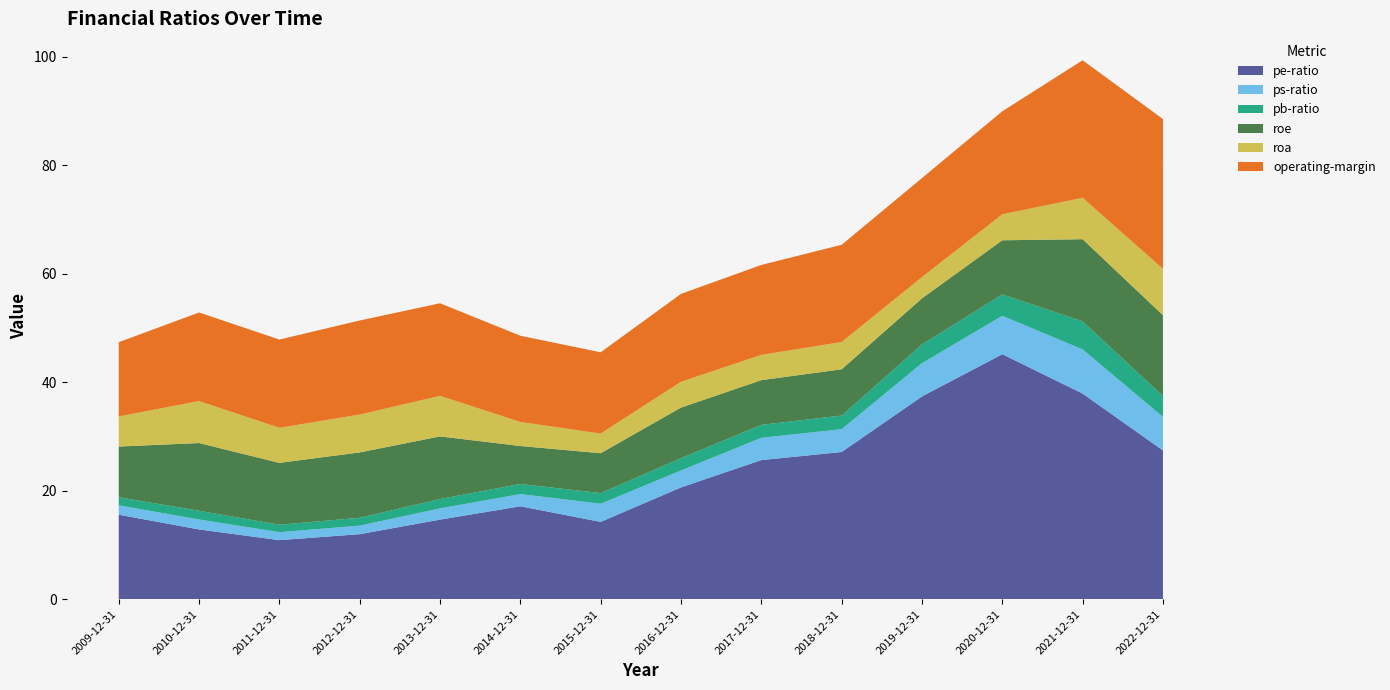

Reading left to right, extract all data points from this chart.

pe-ratio: 2009-12-31=15.6	2010-12-31=12.8	2011-12-31=10.9	2012-12-31=12.0	2013-12-31=14.7	2014-12-31=17.1	2015-12-31=14.2	2016-12-31=20.6	2017-12-31=25.6	2018-12-31=27.1	2019-12-31=37.4	2020-12-31=45.1	2021-12-31=37.9	2022-12-31=27.4
ps-ratio: 2009-12-31=1.7	2010-12-31=1.8	2011-12-31=1.5	2012-12-31=1.6	2013-12-31=2.1	2014-12-31=2.2	2015-12-31=3.4	2016-12-31=3.1	2017-12-31=4.1	2018-12-31=4.2	2019-12-31=6.1	2020-12-31=7.1	2021-12-31=8.1	2022-12-31=6.2
pb-ratio: 2009-12-31=1.5	2010-12-31=1.6	2011-12-31=1.4	2012-12-31=1.4	2013-12-31=1.7	2014-12-31=1.9	2015-12-31=2.0	2016-12-31=2.3	2017-12-31=2.4	2018-12-31=2.5	2019-12-31=3.5	2020-12-31=3.9	2021-12-31=5.2	2022-12-31=3.9
roe: 2009-12-31=9.3	2010-12-31=12.5	2011-12-31=11.4	2012-12-31=12.0	2013-12-31=11.5	2014-12-31=7.0	2015-12-31=7.4	2016-12-31=9.3	2017-12-31=8.2	2018-12-31=8.5	2019-12-31=8.5	2020-12-31=10.0	2021-12-31=15.1	2022-12-31=14.9
roa: 2009-12-31=5.5	2010-12-31=7.7	2011-12-31=6.5	2012-12-31=7.0	2013-12-31=7.5	2014-12-31=4.4	2015-12-31=3.6	2016-12-31=4.8	2017-12-31=4.7	2018-12-31=5.0	2019-12-31=3.9	2020-12-31=4.8	2021-12-31=7.6	2022-12-31=8.5
operating-margin: 2009-12-31=13.7	2010-12-31=16.3	2011-12-31=16.3	2012-12-31=17.3	2013-12-31=17.1	2014-12-31=15.9	2015-12-31=15.0	2016-12-31=16.2	2017-12-31=16.6	2018-12-31=17.9	2019-12-31=18.3	2020-12-31=19.0	2021-12-31=25.3	2022-12-31=27.6